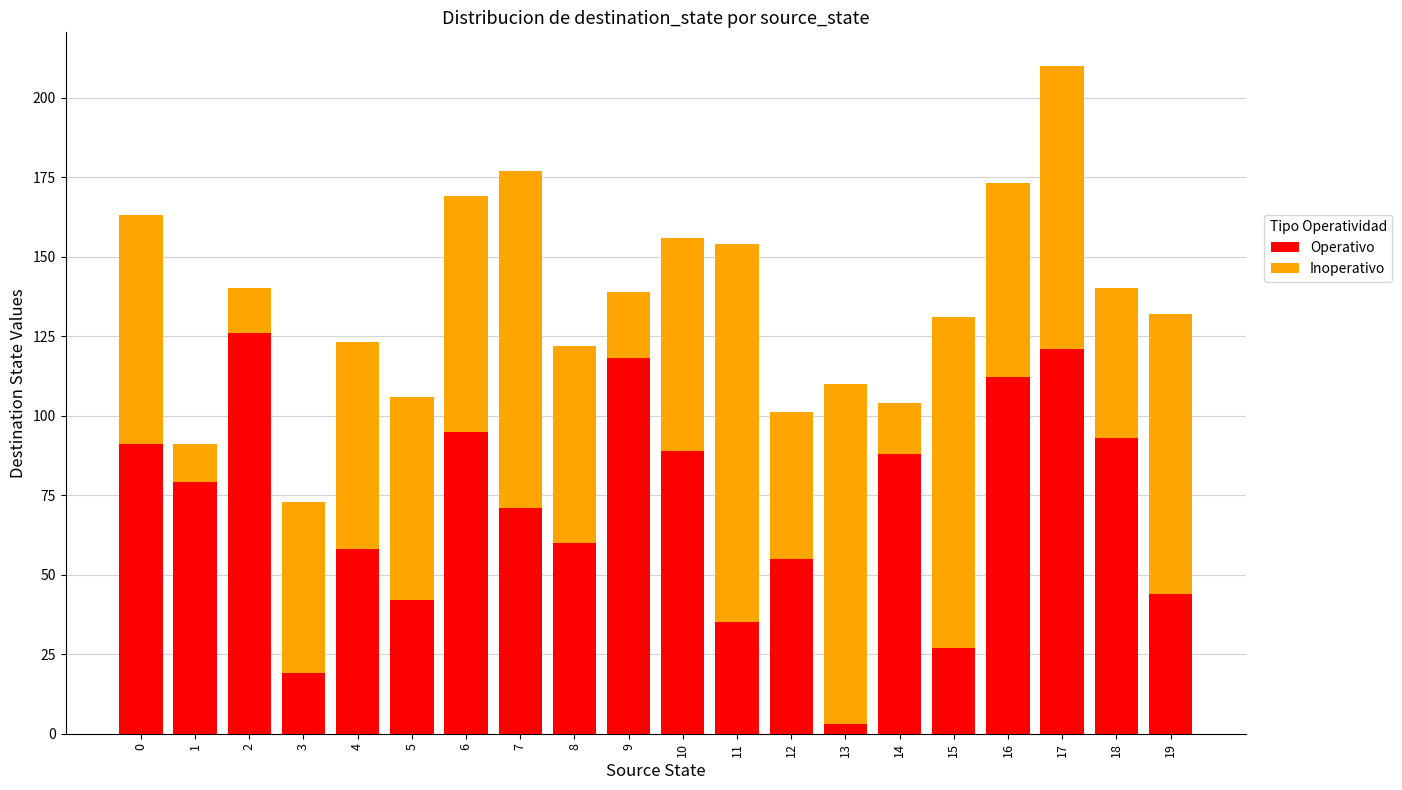

The value of Operativo at 15 is 27. True or false?

True